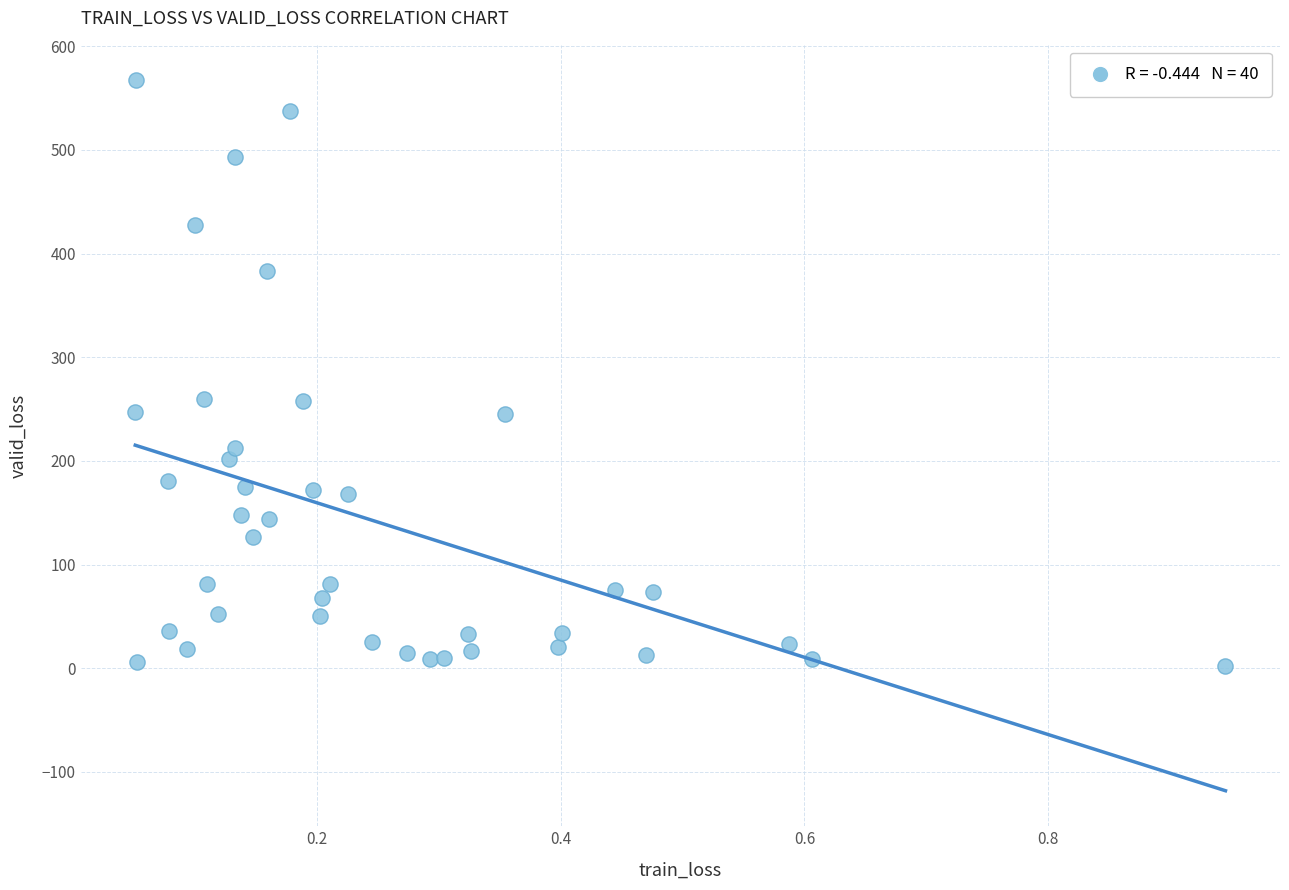

What is the range of Y values (max minus min)?

564.6